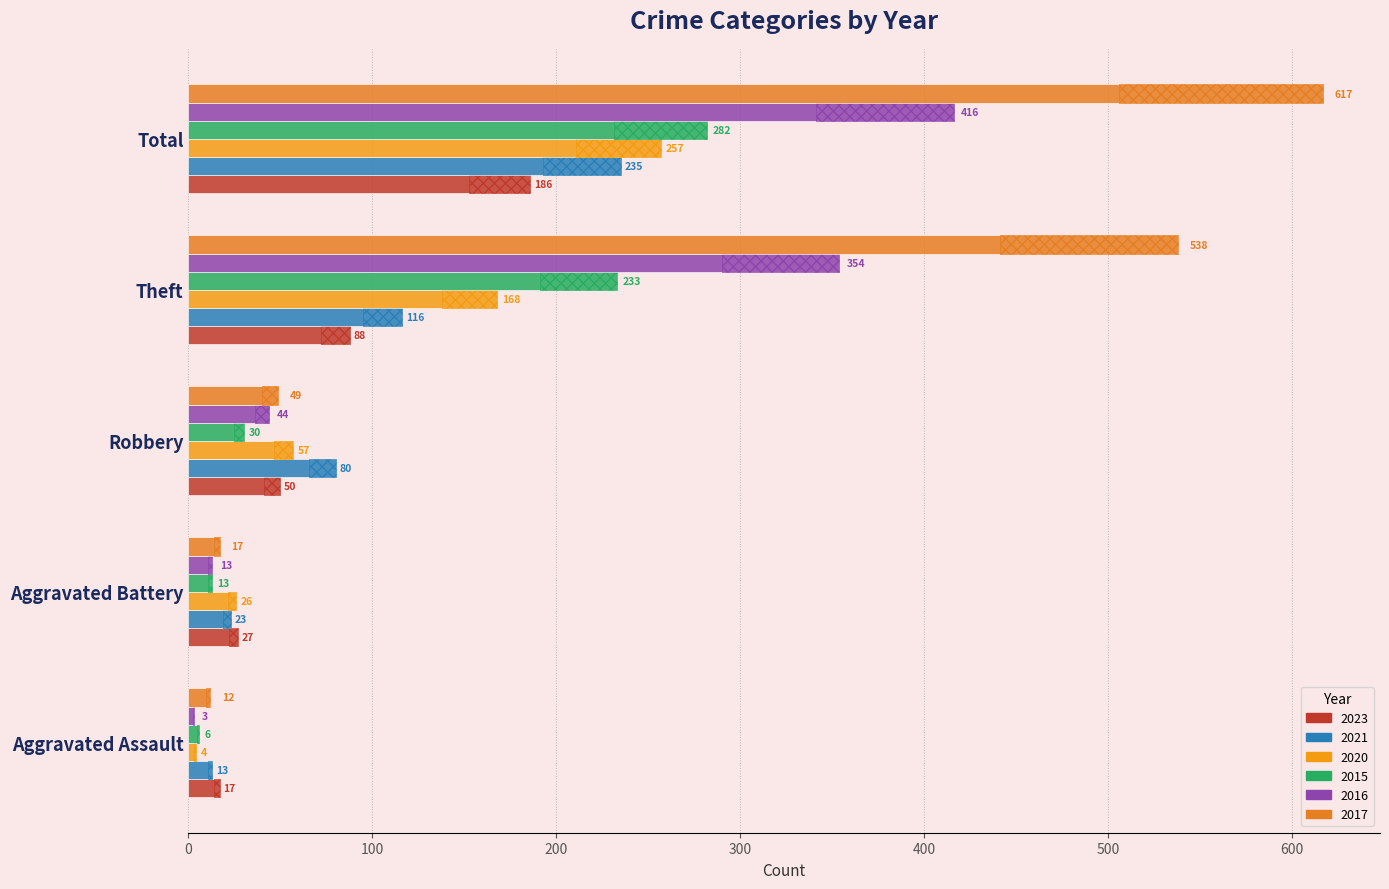

How many values in the 2021 series exceed 80?

2